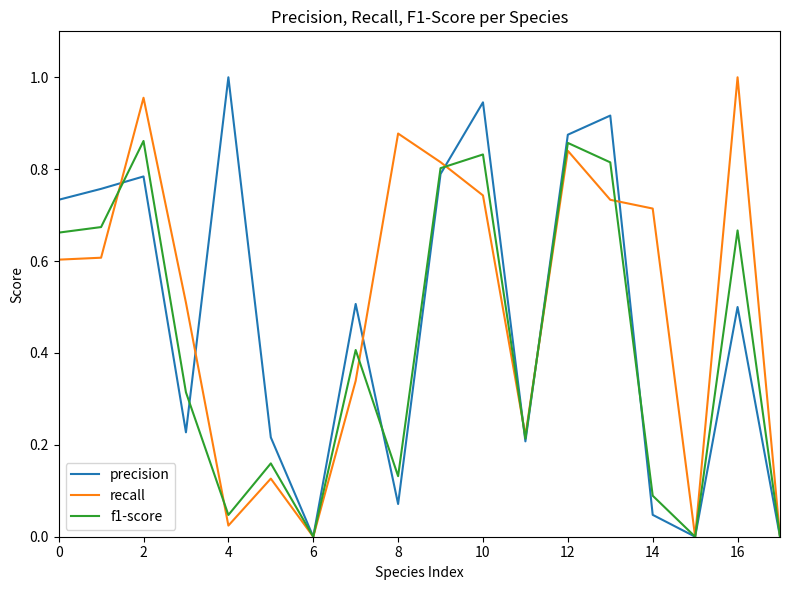

What are all the series names shown in the legend?

precision, recall, f1-score